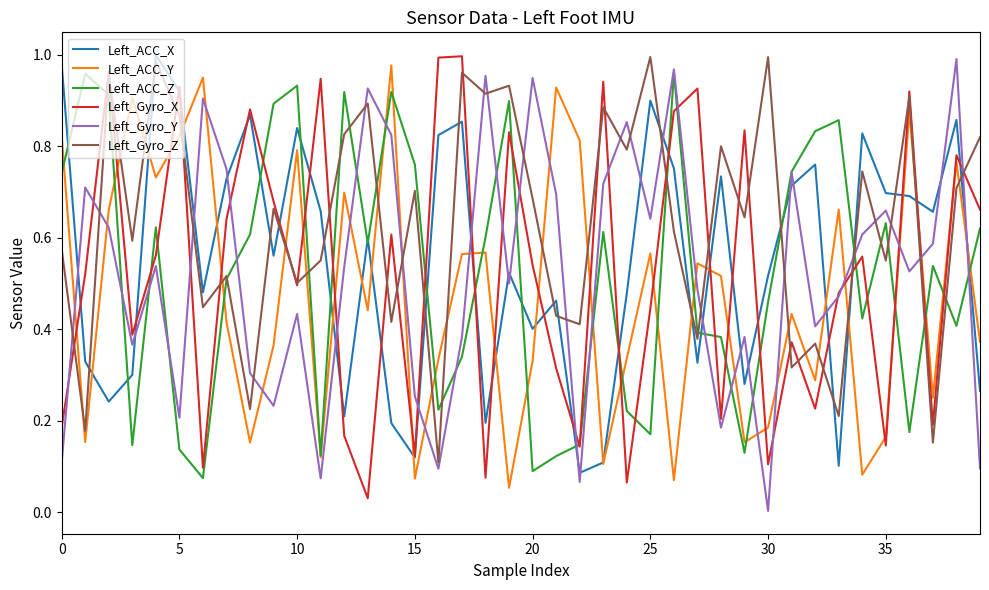

Which series ends up on top after the final intersection of Left_Gyro_Y and Left_ACC_Y?

Left_ACC_Y